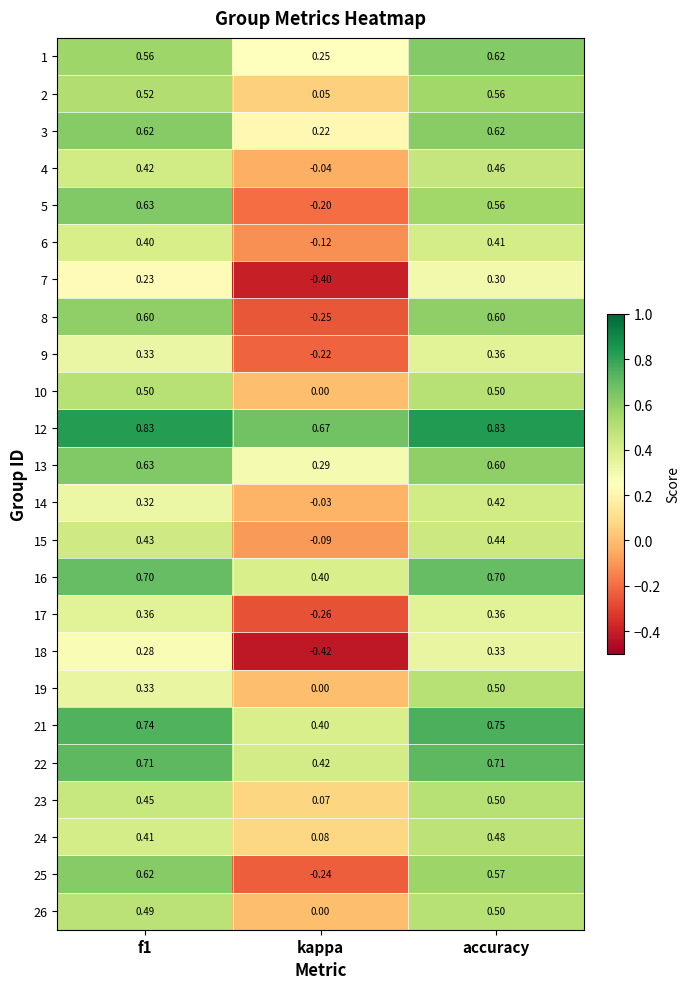

Which category has the lowest value across all series?

kappa